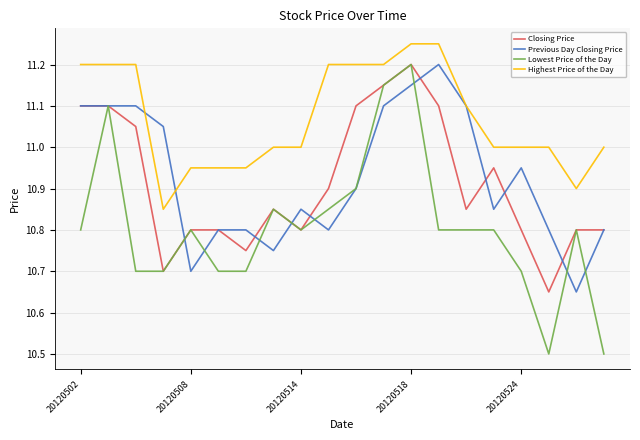

Which series has the largest total across all categories?

Highest Price of the Day